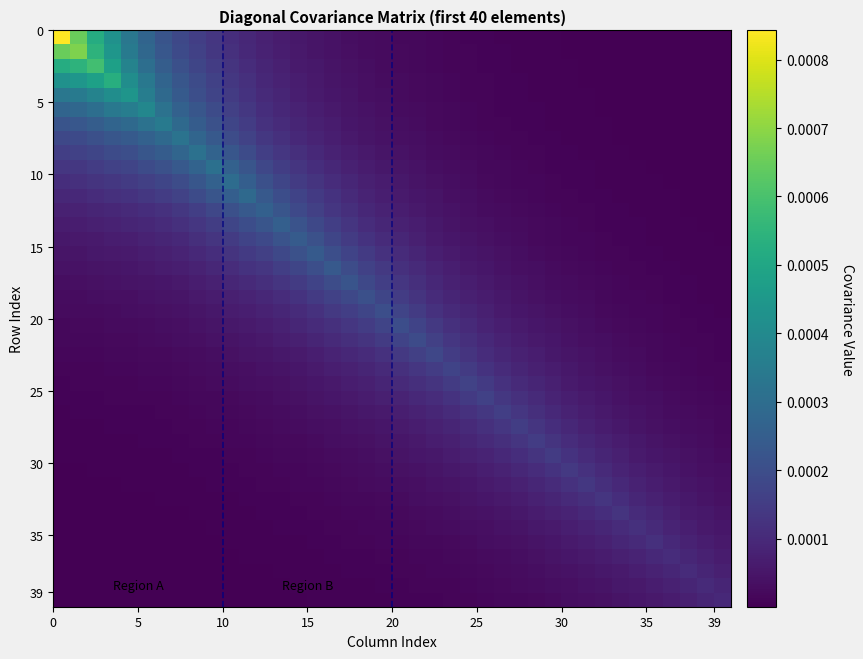

At how many categories does at least one series exceed 0?

40